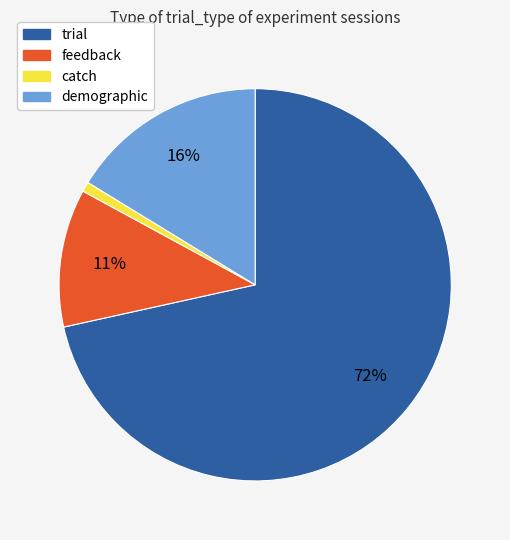

Between trial and catch, which is larger?

trial